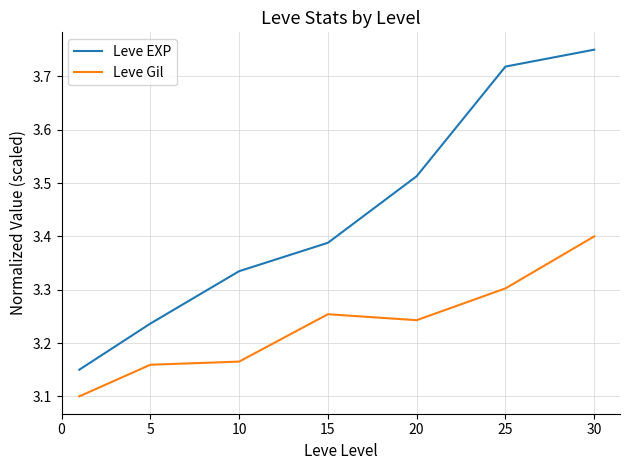

True or false: Leve EXP and Leve Gil cross at least once.

False